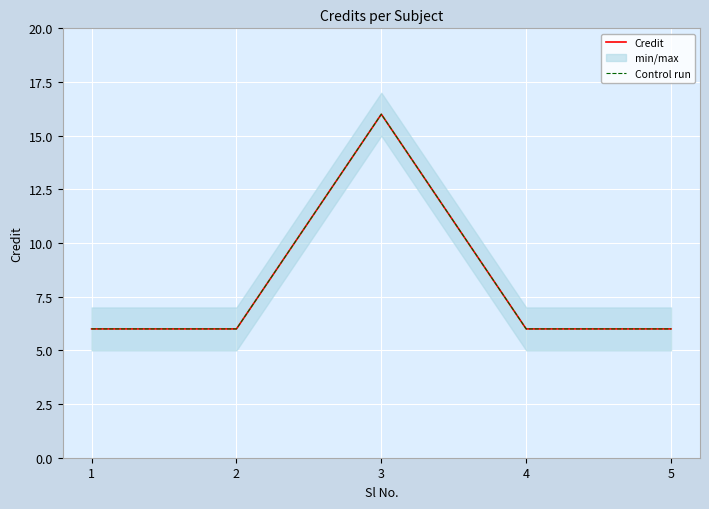

What is the total value across all series at 1?

12